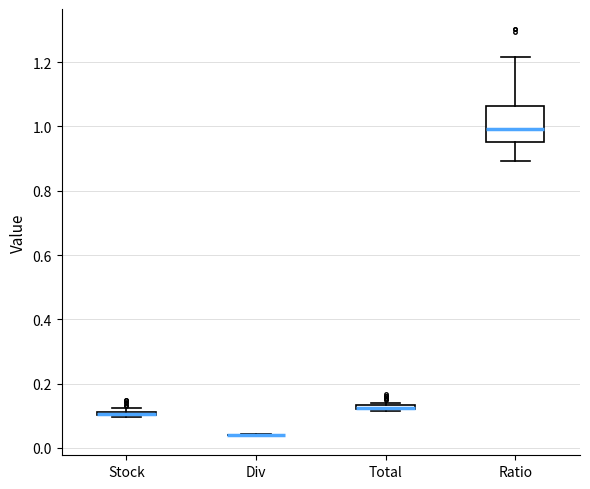

Comparing the boxes themselves (not the whiskers), which one is the tallest?

Ratio